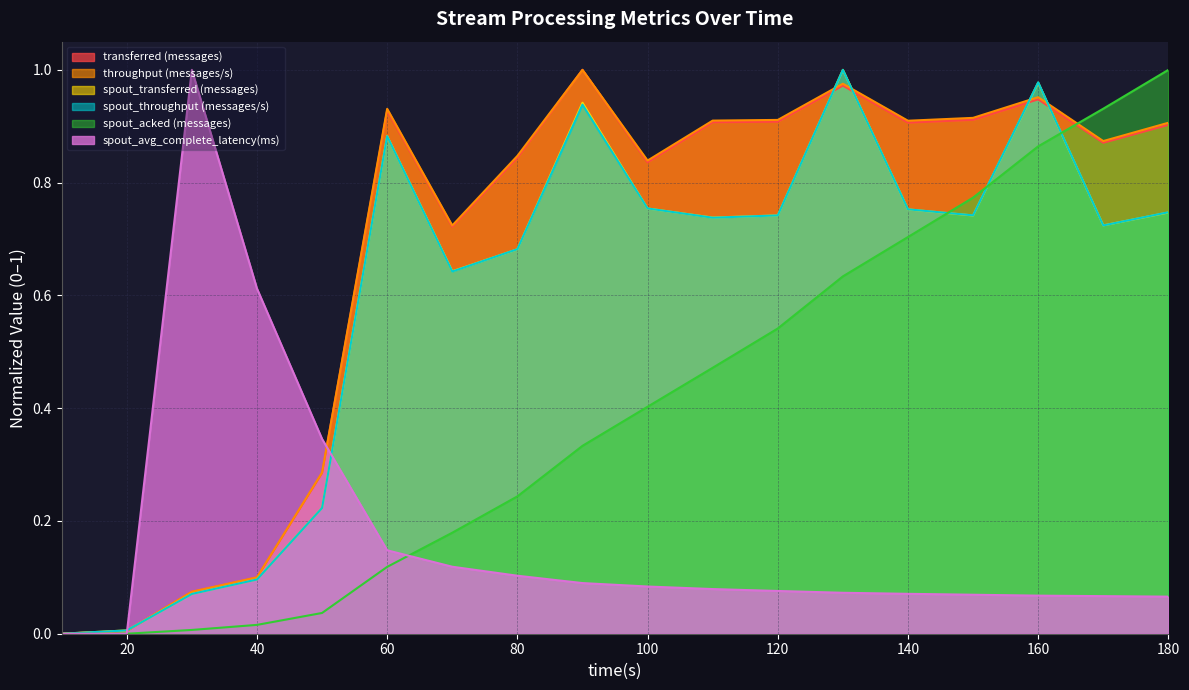

Is it true that throughput (messages/s) equals 0.4 at 100?

False